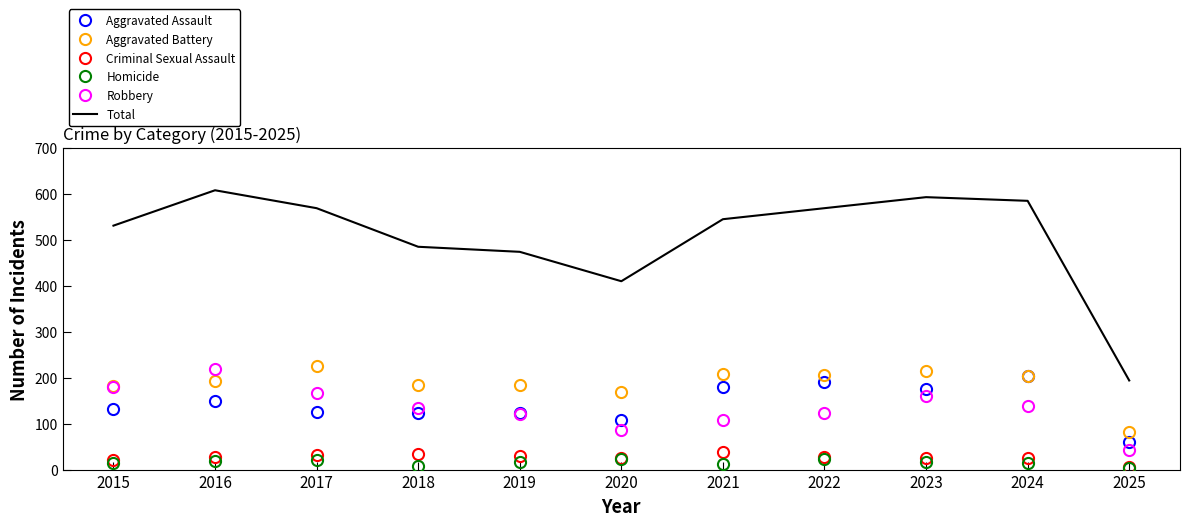

The value of Total at 2015 is 531. True or false?

True